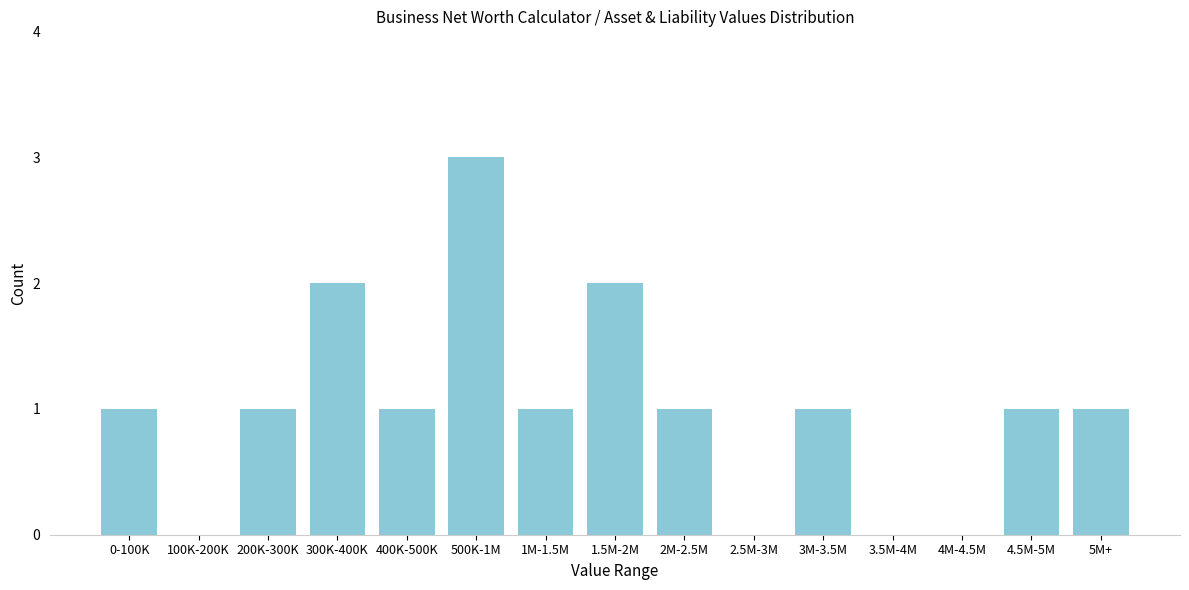

Reading right to left, extract all data points from this chart.

5M+=1	4.5M-5M=1	4M-4.5M=0	3.5M-4M=0	3M-3.5M=1	2.5M-3M=0	2M-2.5M=1	1.5M-2M=2	1M-1.5M=1	500K-1M=3	400K-500K=1	300K-400K=2	200K-300K=1	100K-200K=0	0-100K=1